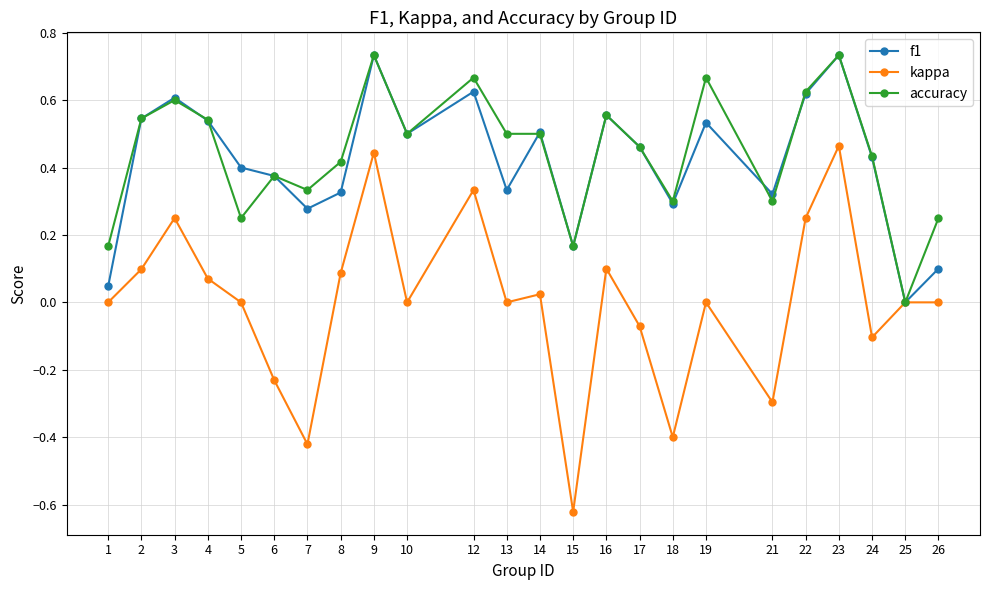

At which category does f1 reach its first local peak?

3